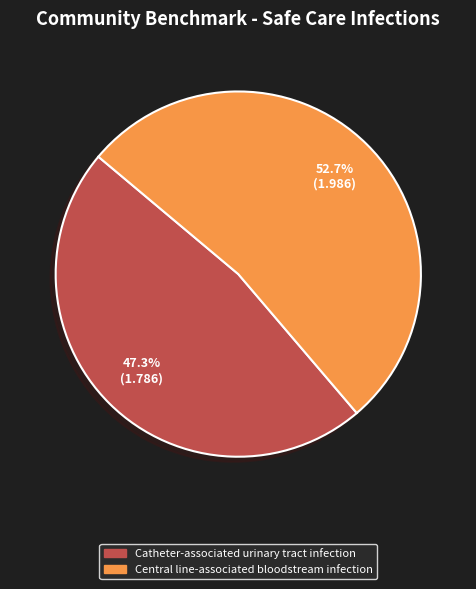

Is the sum of Catheter-associated urinary tract infection and Central line-associated bloodstream infection greater than half?

Yes